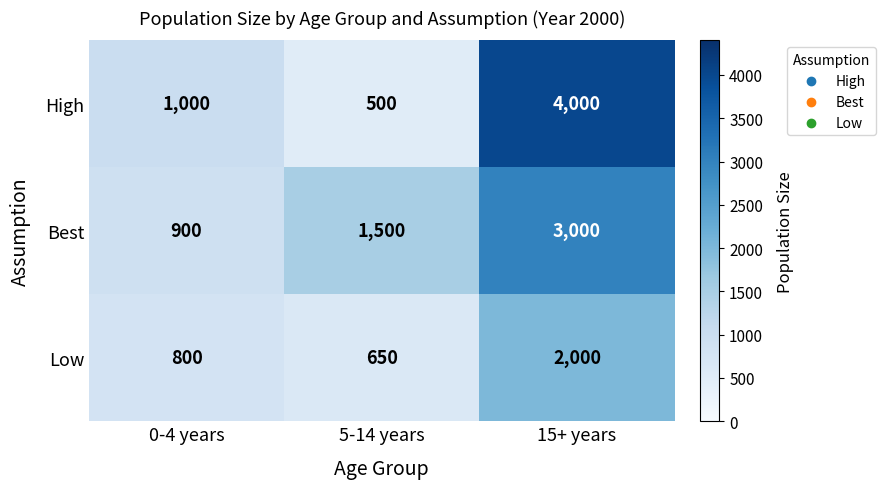

What is the maximum value for Best?

3000